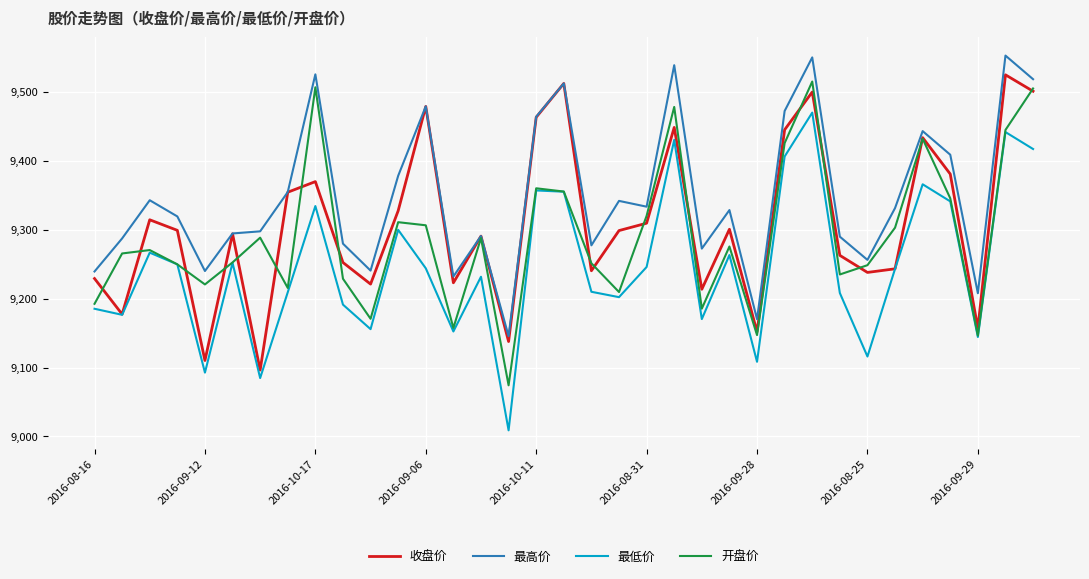

Rank the series by their average value, from lowest to highest.

最低价, 开盘价, 收盘价, 最高价